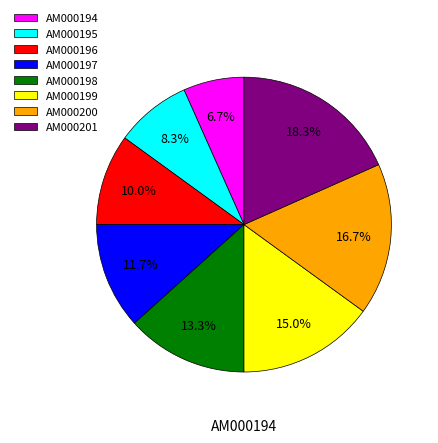

To the nearest percent, what percentage of the pie is AM000195?

8%